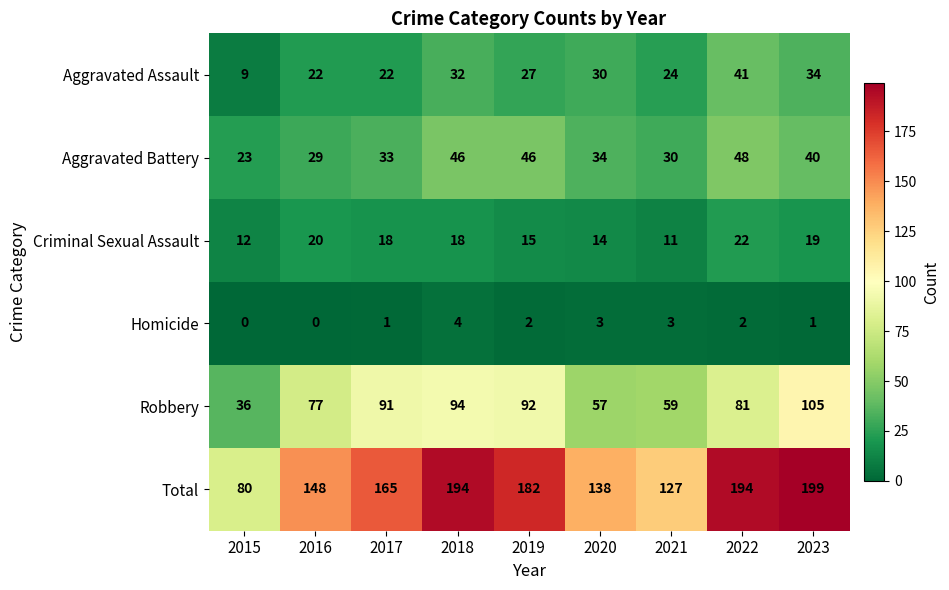

At how many categories does at least one series exceed 65?

9